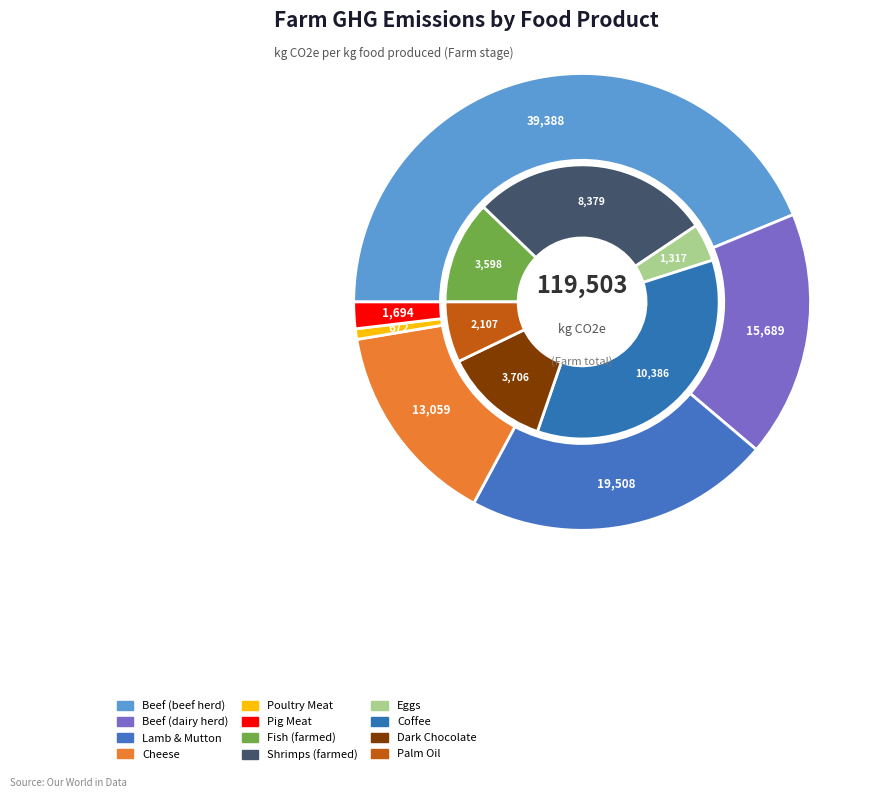

To the nearest percent, what is the average slice percentage?

8%